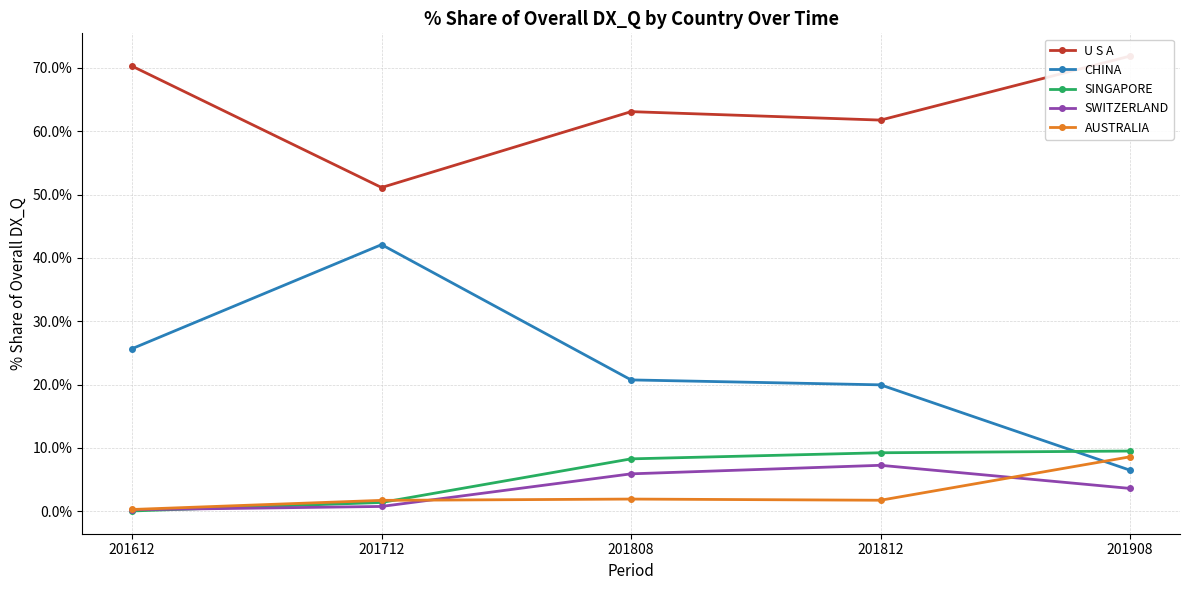

Is this an area chart (filled region under the line)?

No